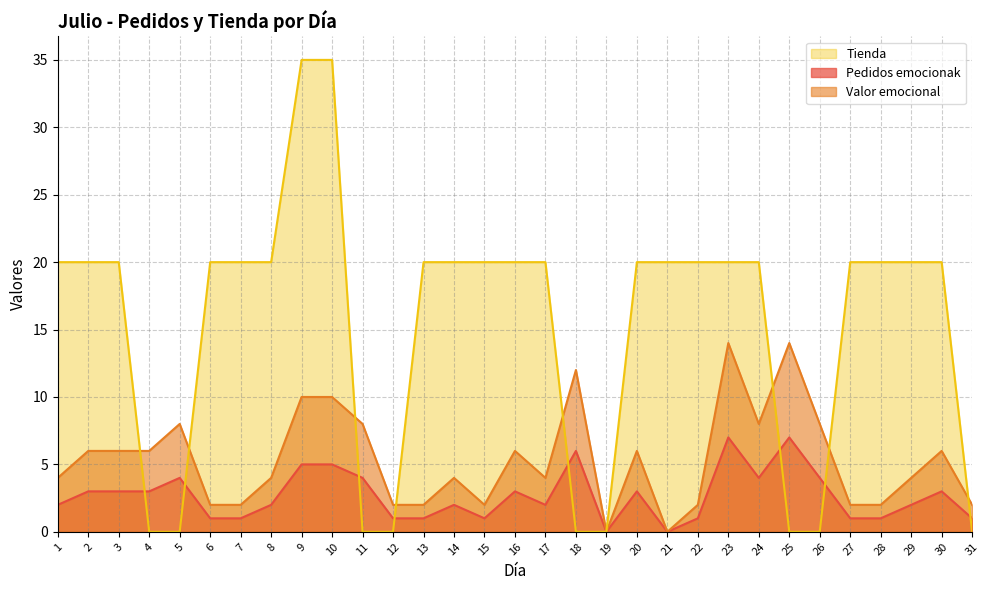

At which label does Tienda first exceed 20?

9